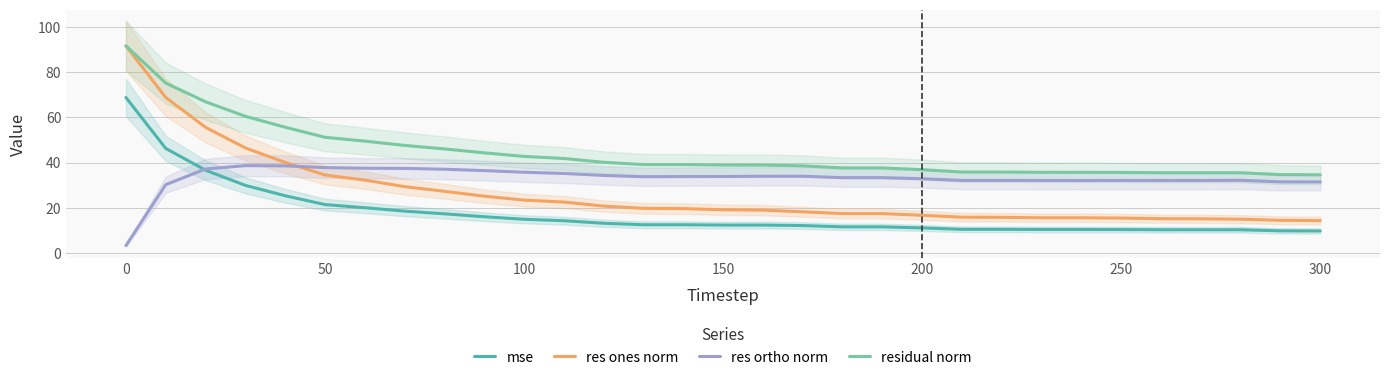

How many interior local peaks does the res ortho norm series have?

5